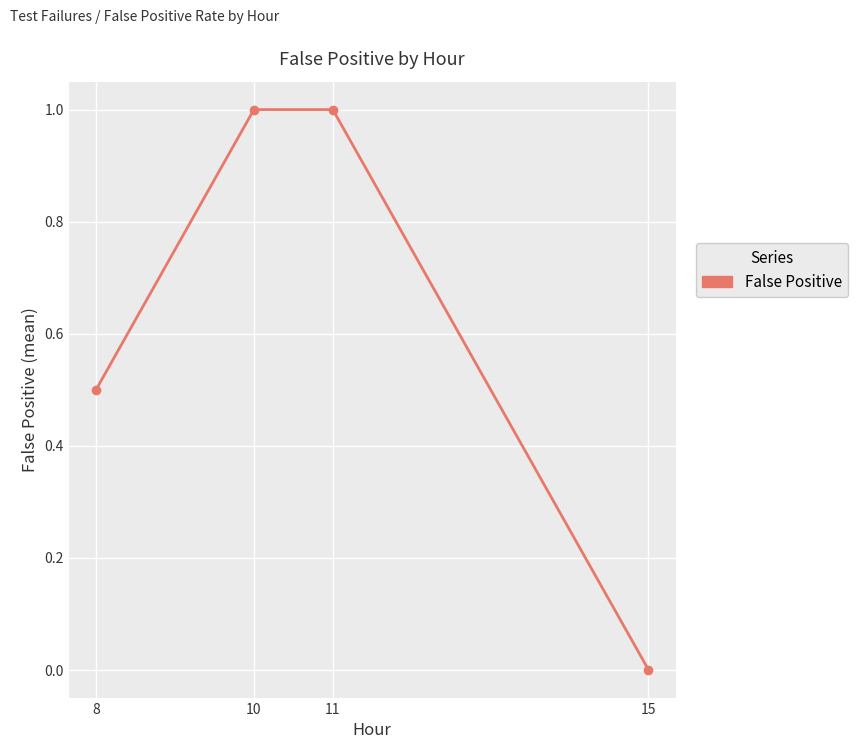

How many distinct data groups are displayed?

1